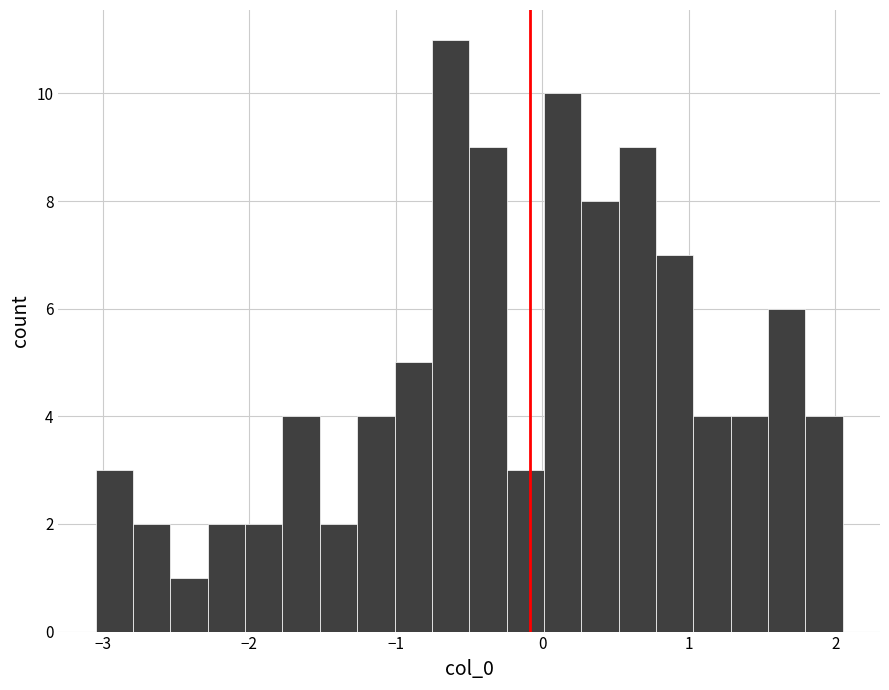

Read against the x-axis, roughly where is the centre of the tallest bar?

-0.6